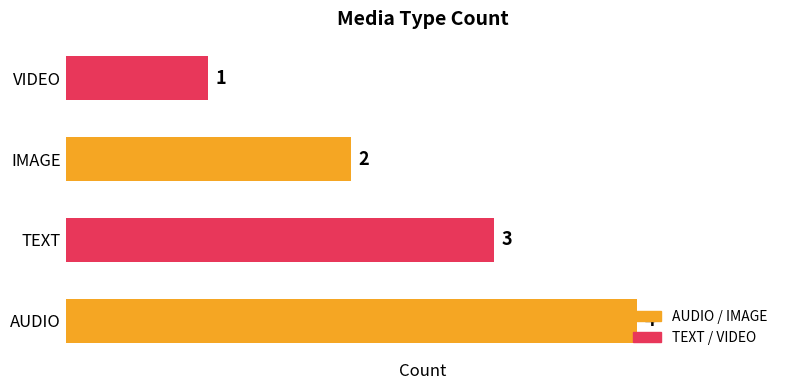

The value at AUDIO is 2. True or false?

False